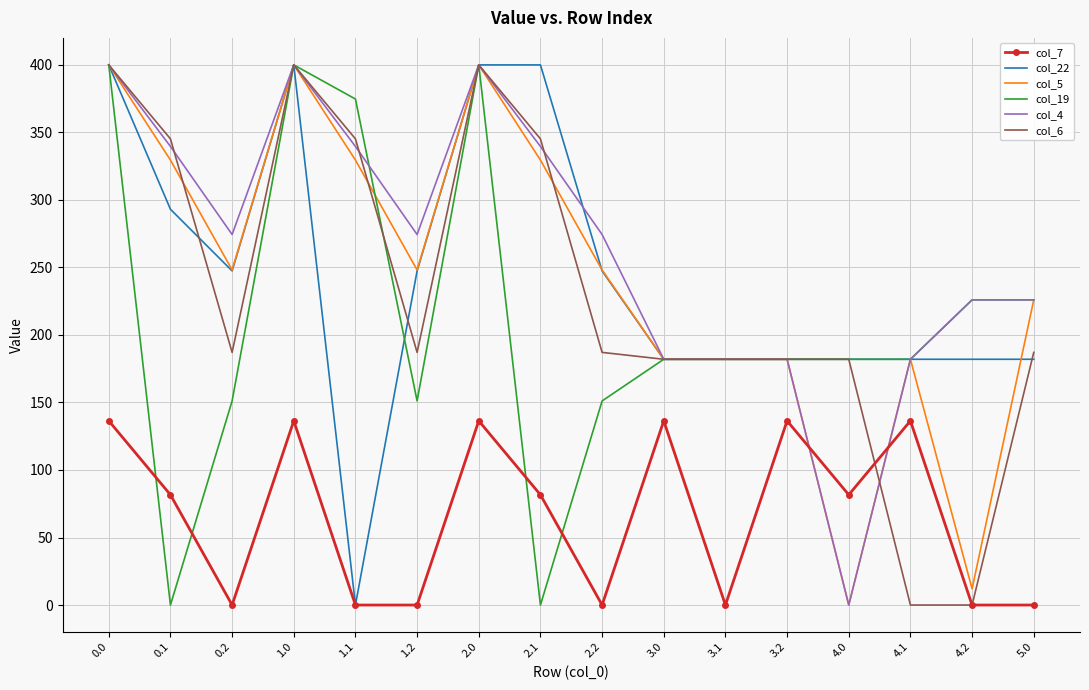

What is the highest value of the col_6 series?

400.0